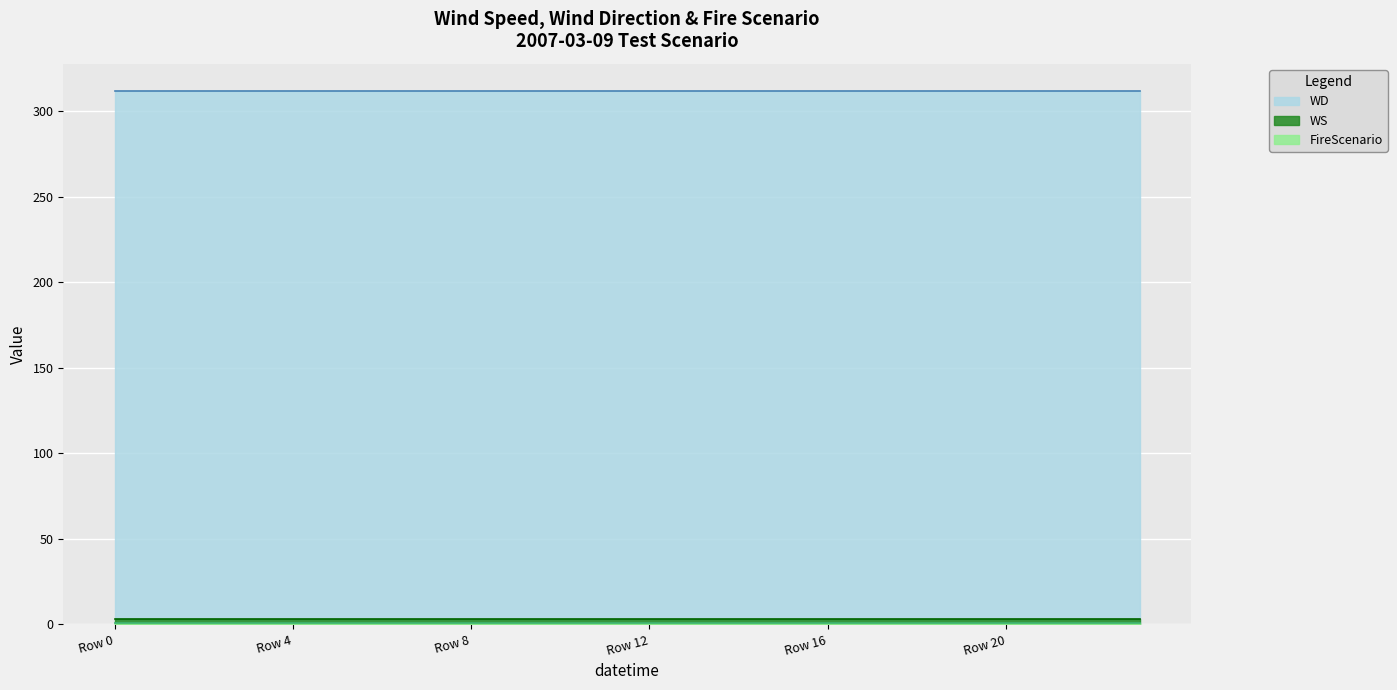

What is the spread (max minus min) of values at 9?

311